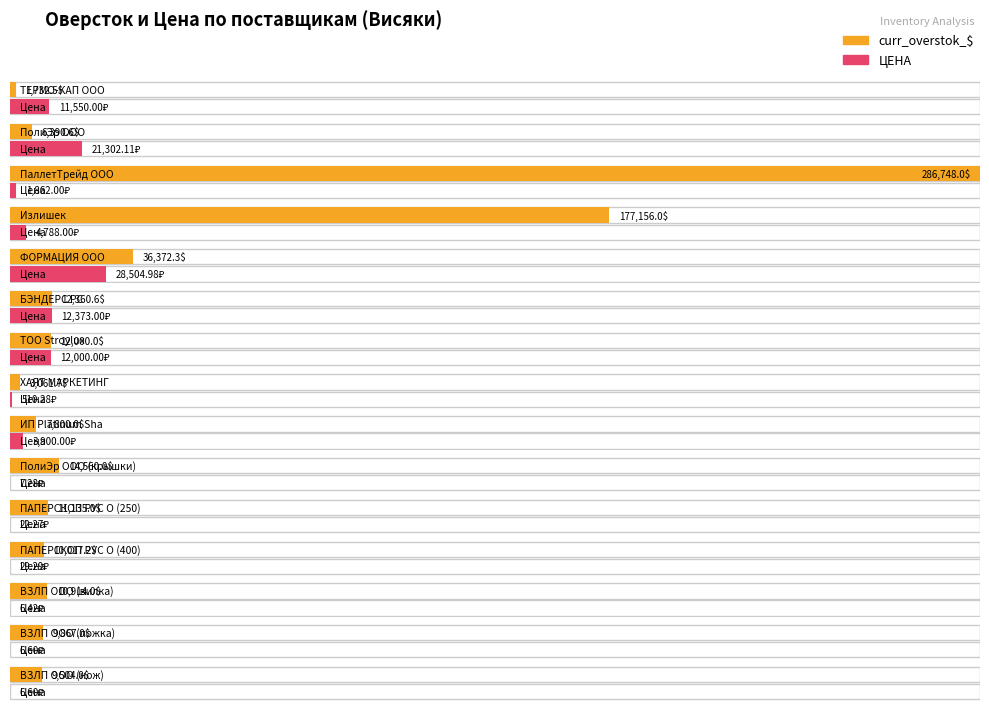

How many groups of bars are there?

15